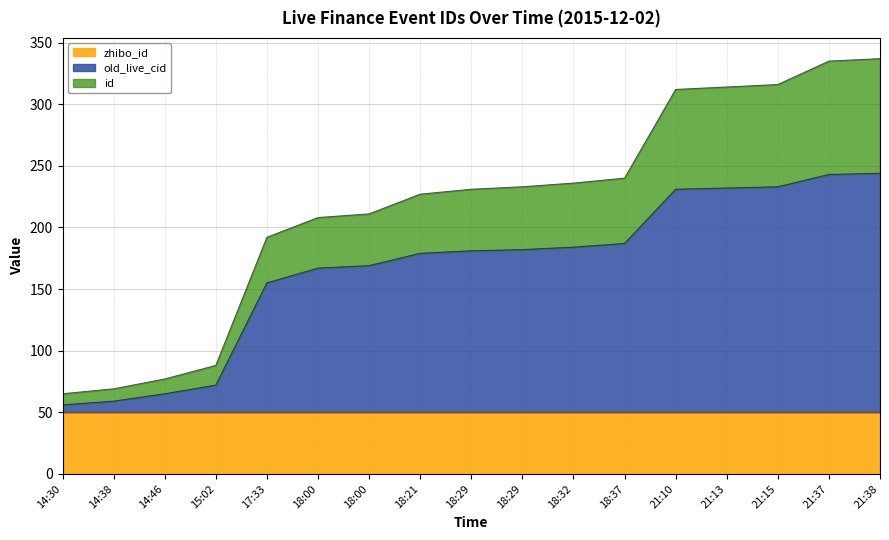

True or false: old_live_cid and id intersect in this chart.

False